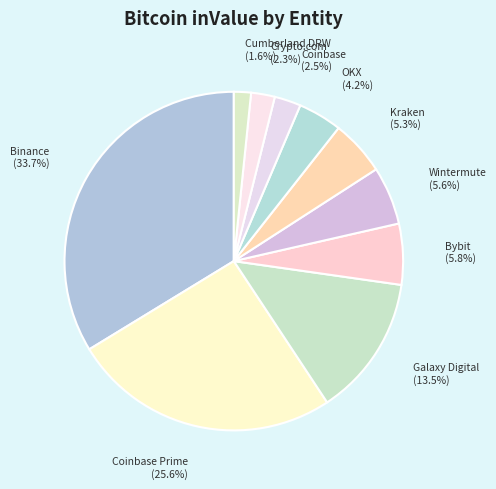

Combined, what portion of the pie is Coinbase Prime and OKX?

29.8%